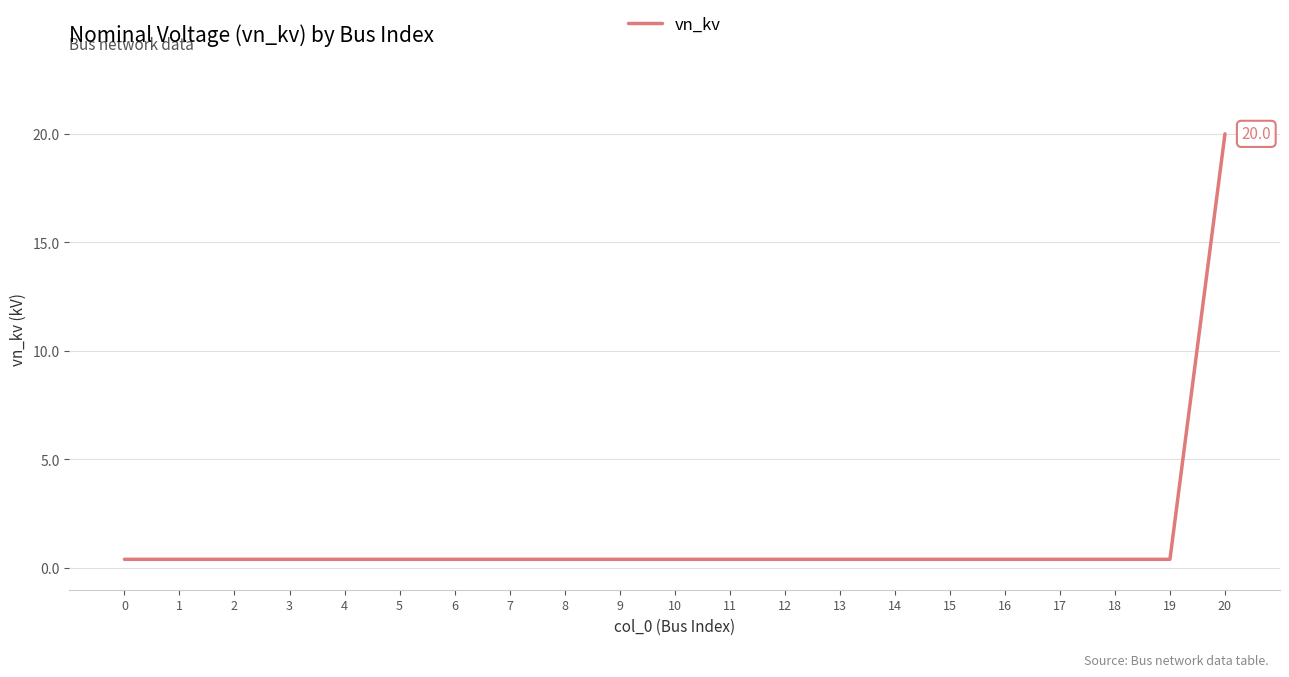

Which category has the highest value across all series?

20